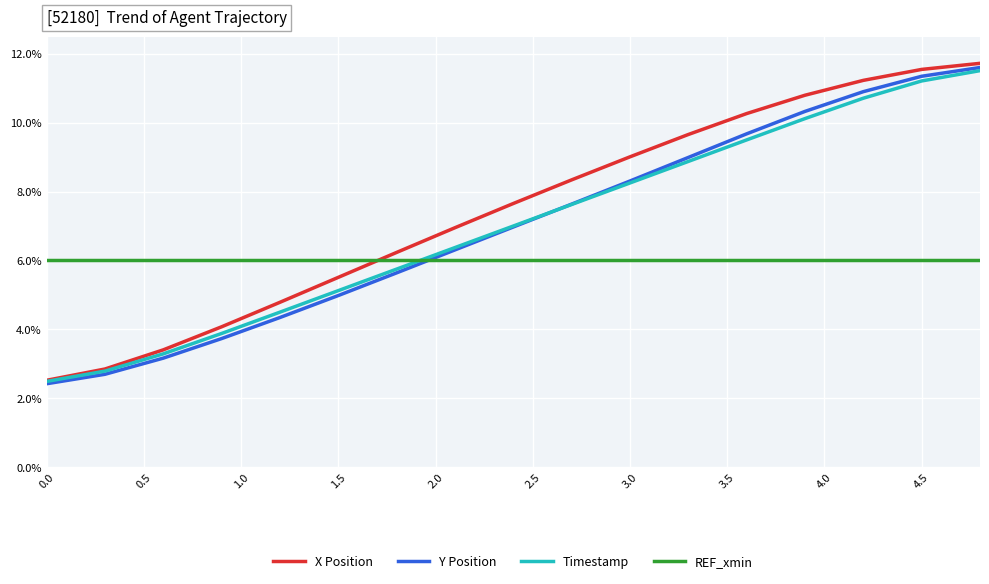

What are all the series names shown in the legend?

X Position, Y Position, Timestamp, REF_xmin